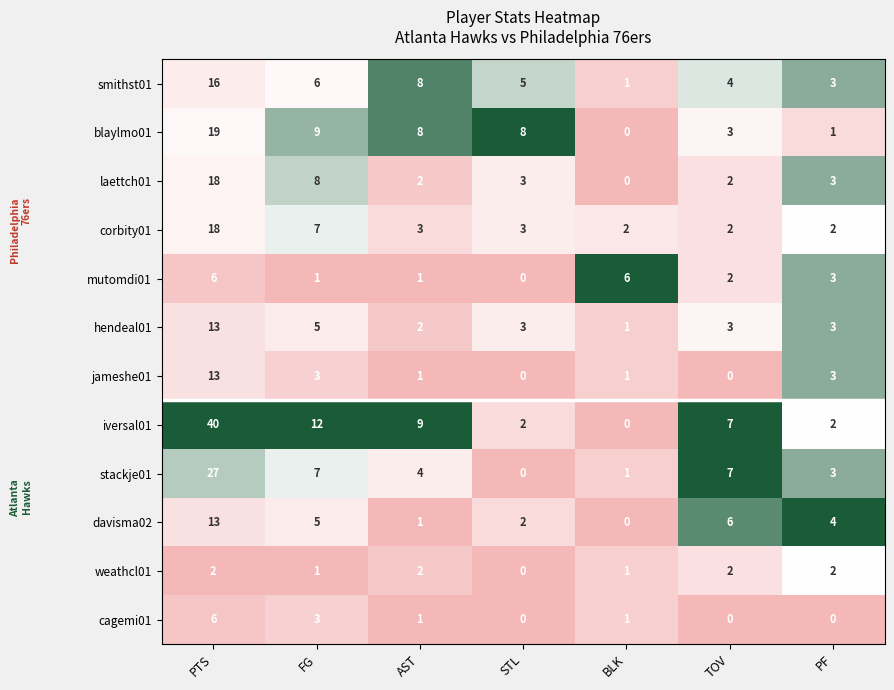

True or false: laettch01 has a value of 3 at STL.

True